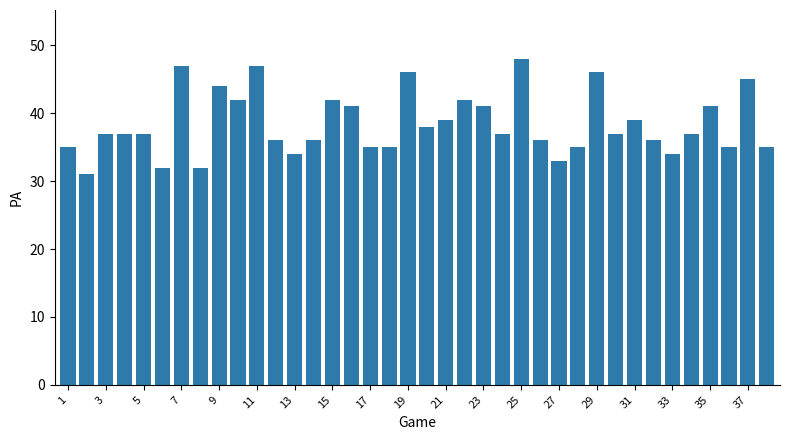

What is the sum of all values?

1460